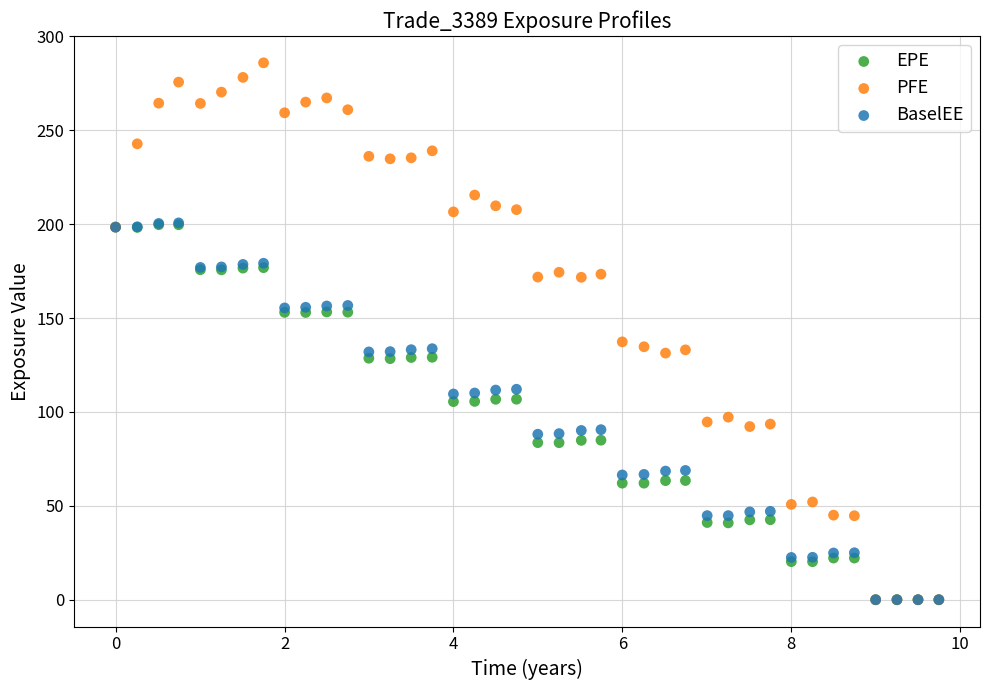

Which series reaches the maximum Y coordinate?

PFE